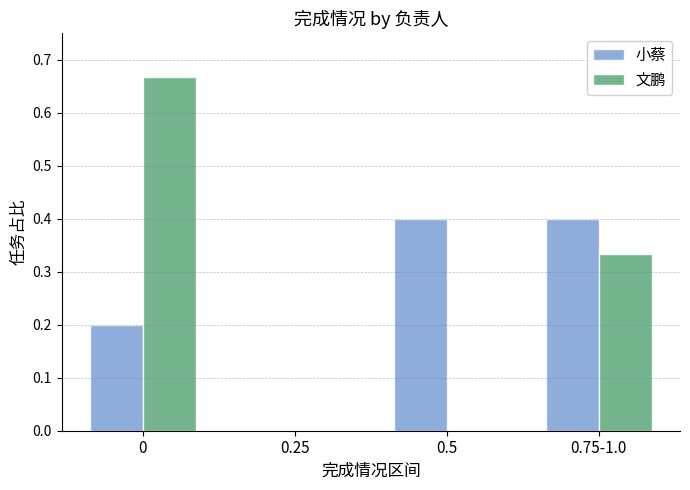

How many groups of bars are there?

4